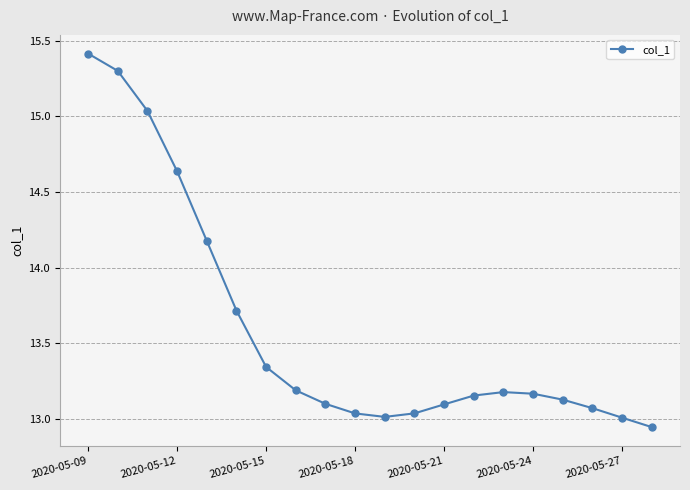

What is the sum of all values?

271.7